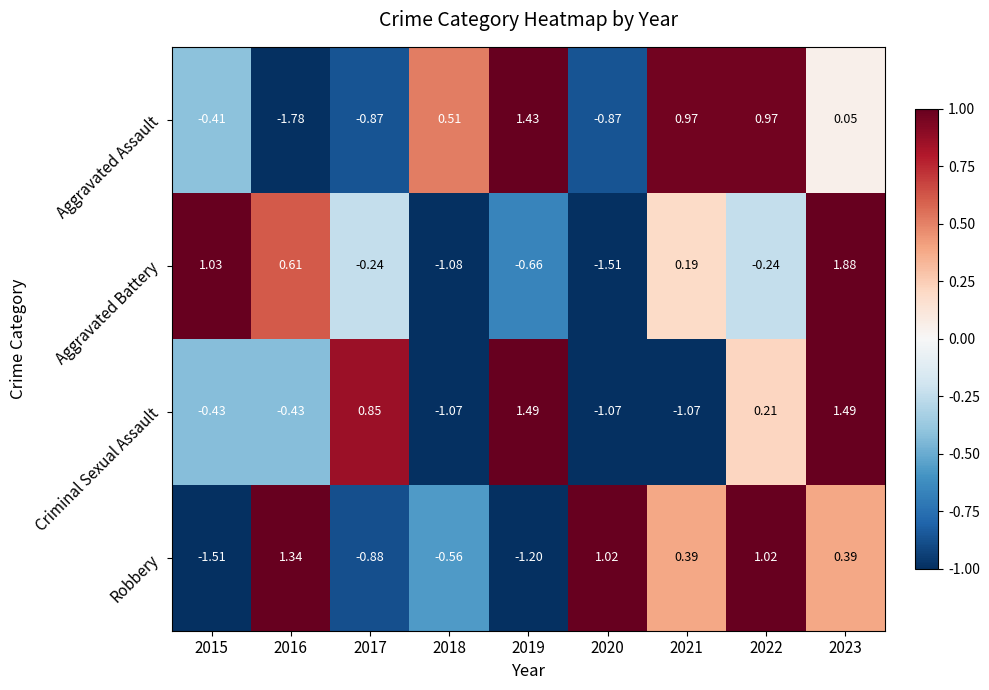

Which series changed the most between 2022 and 2023?

Aggravated Battery